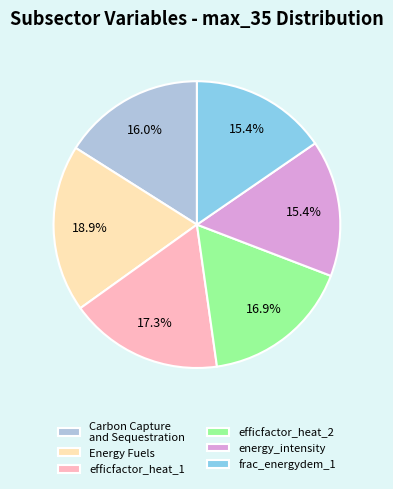

Is the sum of efficfactor_heat_2 and Carbon Capture and Sequestration greater than half?

No